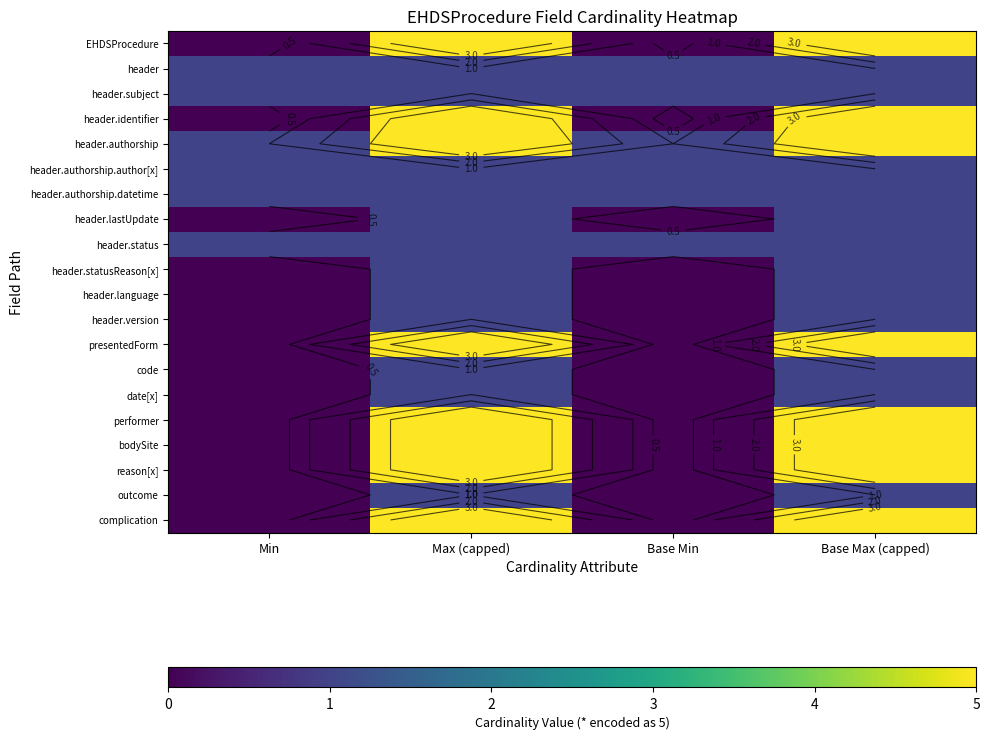

The value of header.status at Base Min is 1. True or false?

True